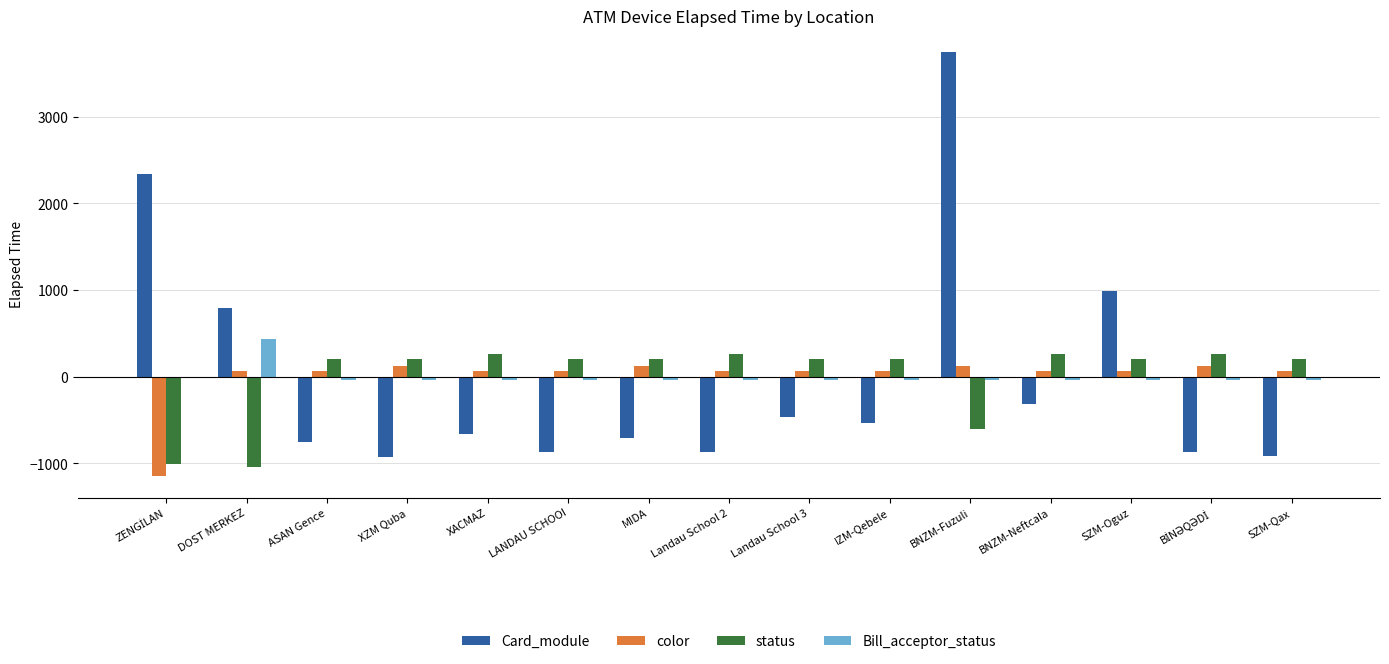

What is the greatest value displayed?

3750.7